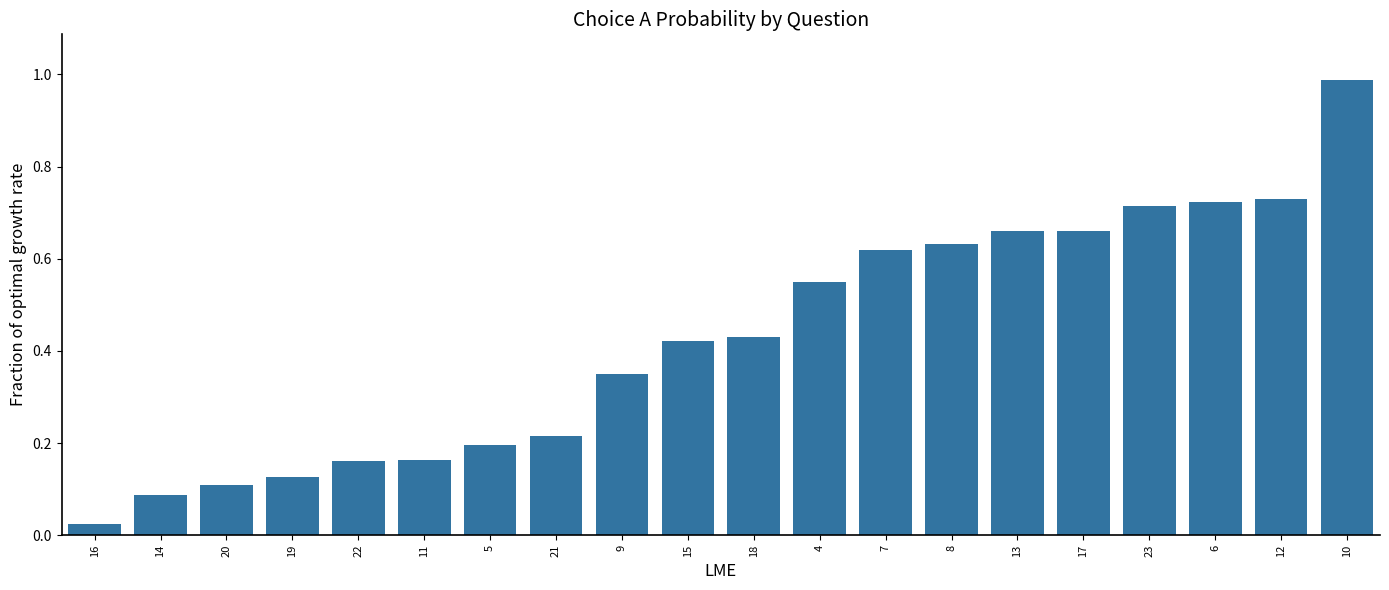

What is the label of the 16th bar from the right?

22